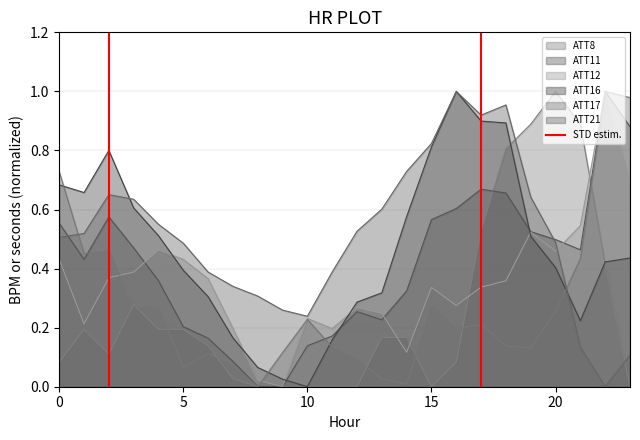

Is it true that ATT8 equals 0.2 at 5?

True